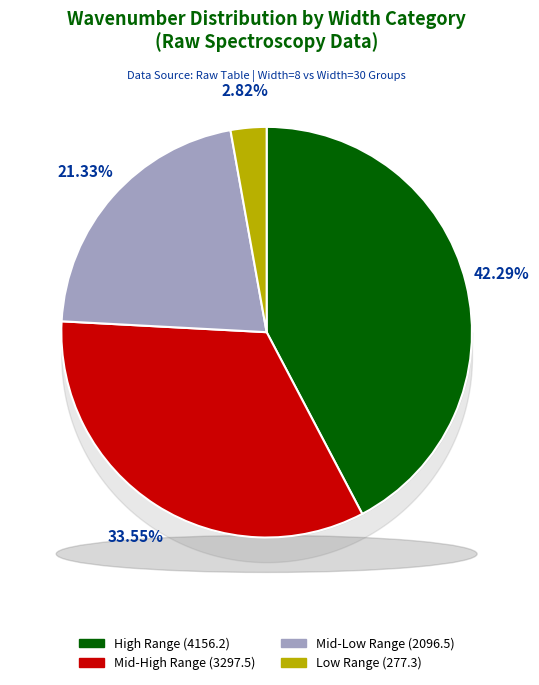

Is it true that 1204.1652 is 12% of the pie?

True